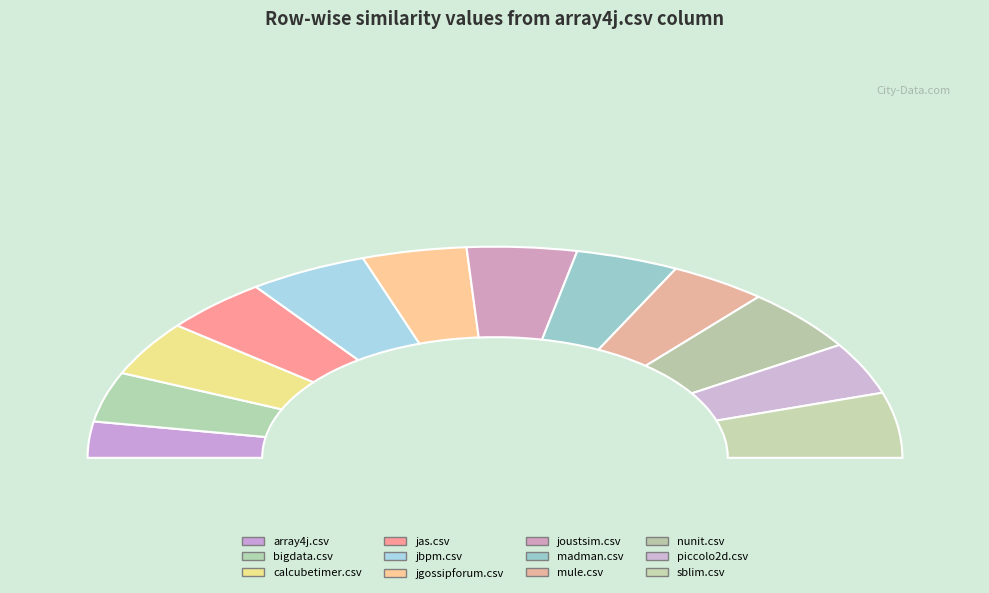

Does sblim.csv represent more than half of the total?

No